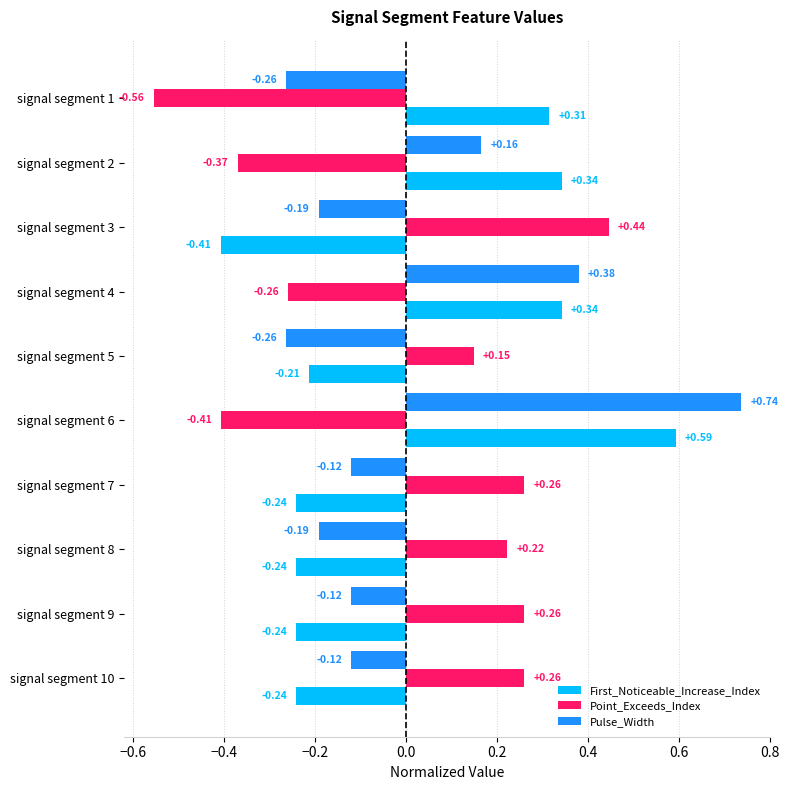

Which series changed the most between signal segment 1 and signal segment 7?

Point_Exceeds_Index